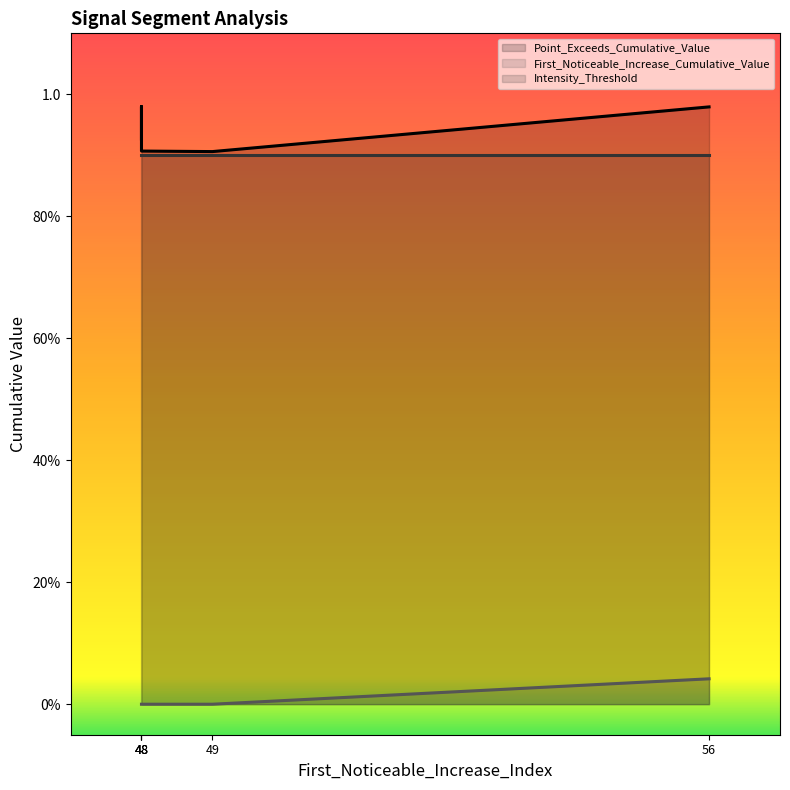

What is the spread (max minus min) of values at signal segment 4?

0.9